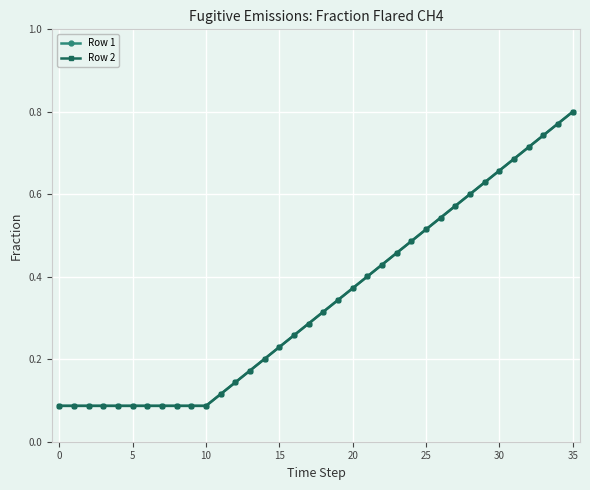

Reading left to right, extract all data points from this chart.

Row 1: 0.1	0.1	0.1	0.1	0.1	0.1	0.1	0.1	0.1	0.1	0.1	0.1	0.1	0.2	0.2	0.2	0.3	0.3	0.3	0.3	0.4	0.4	0.4	0.5	0.5	0.5	0.5	0.6	0.6	0.6	0.7	0.7	0.7	0.7	0.8	0.8
Row 2: 0.1	0.1	0.1	0.1	0.1	0.1	0.1	0.1	0.1	0.1	0.1	0.1	0.1	0.2	0.2	0.2	0.3	0.3	0.3	0.3	0.4	0.4	0.4	0.5	0.5	0.5	0.5	0.6	0.6	0.6	0.7	0.7	0.7	0.7	0.8	0.8